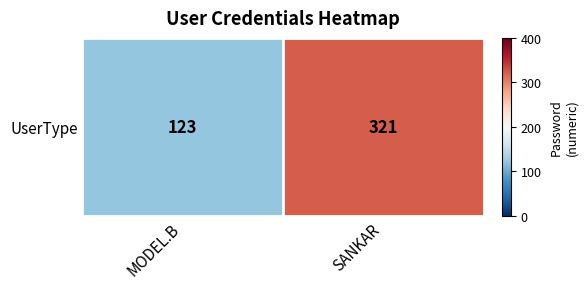

Read the value at SANKAR, to the nearest 10.

320